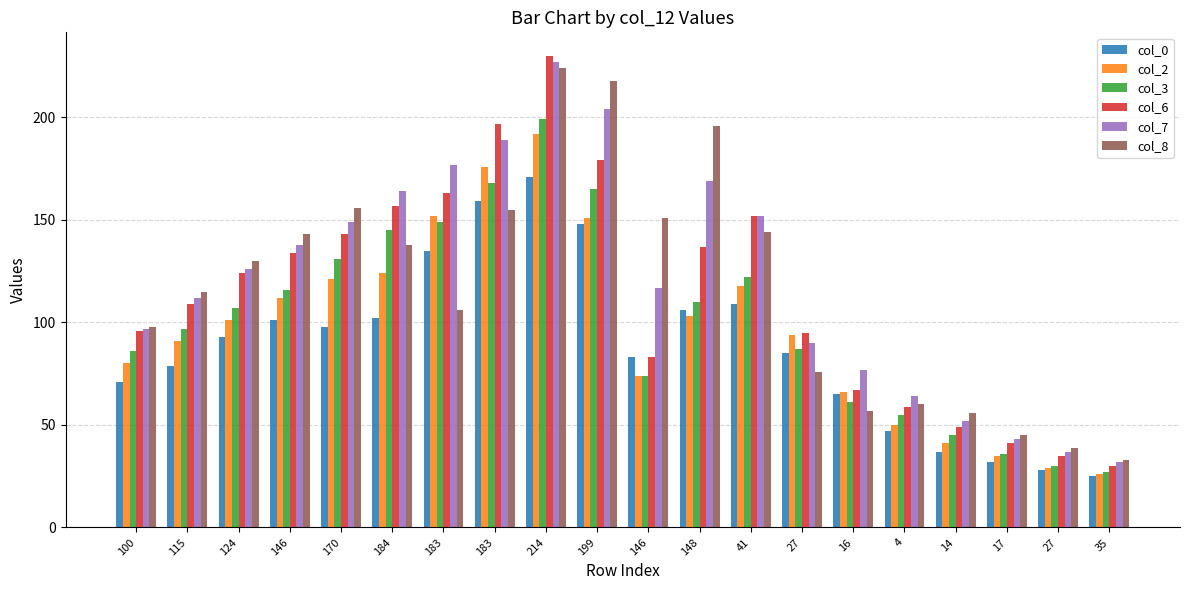

How many bars are there in total?

120